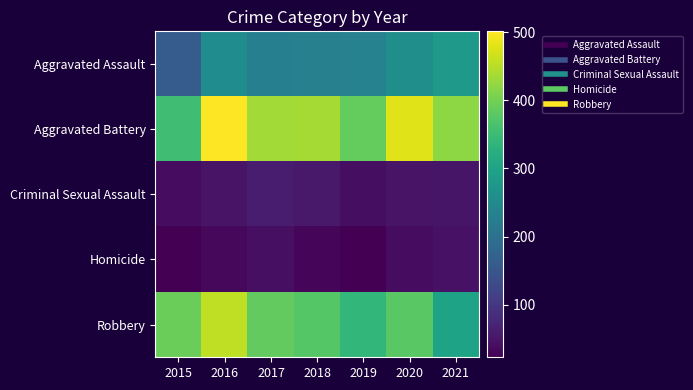

How many categories are shown in the chart?

7